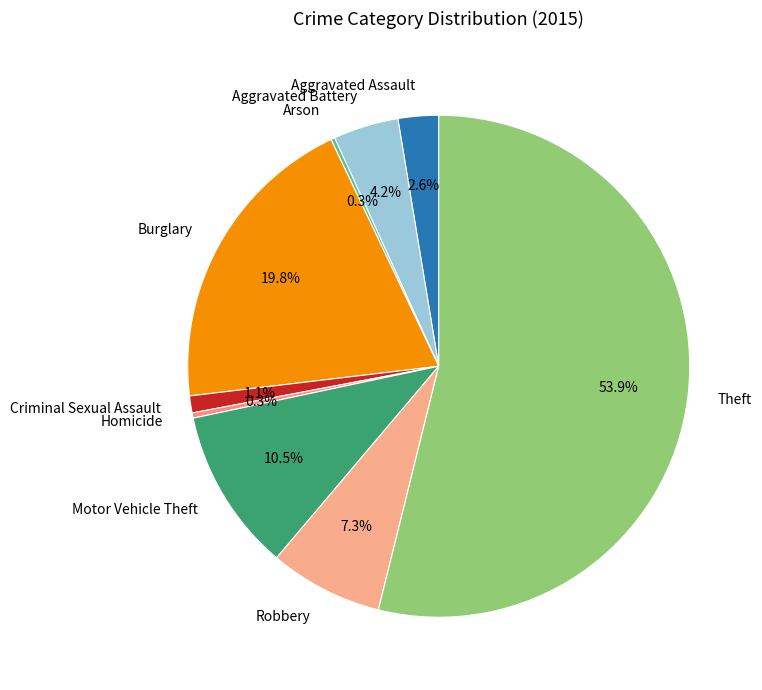

Which slice represents more than half of the pie?

Theft